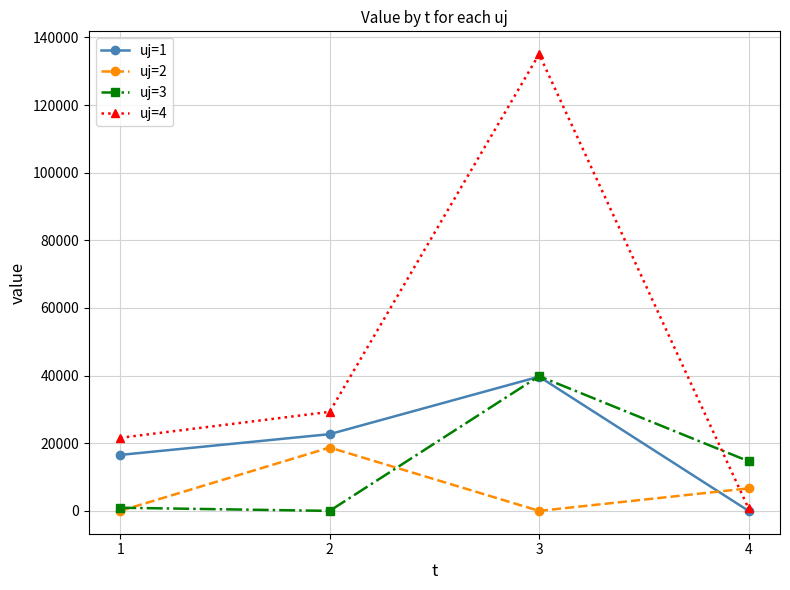

True or false: uj=3 has more than 1 points higher than both neighbors.

False